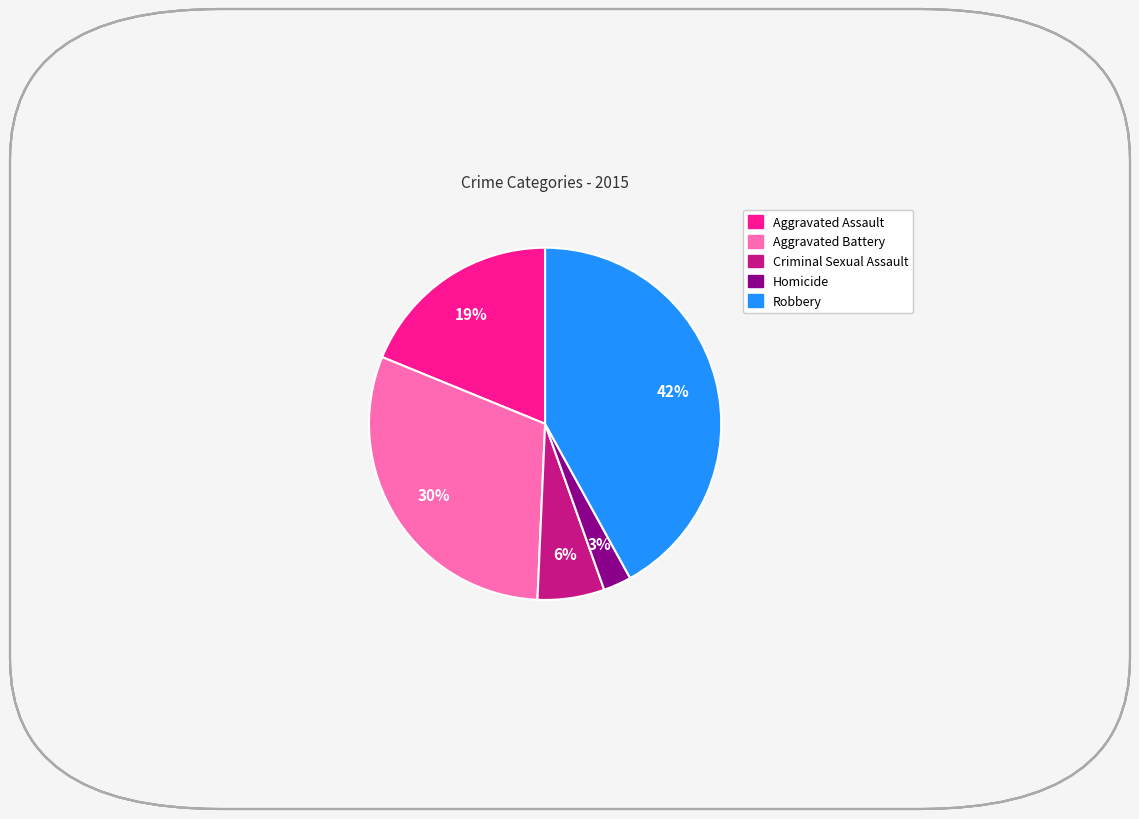

What is the ratio of the value at Aggravated Battery to the value at Robbery?

0.7